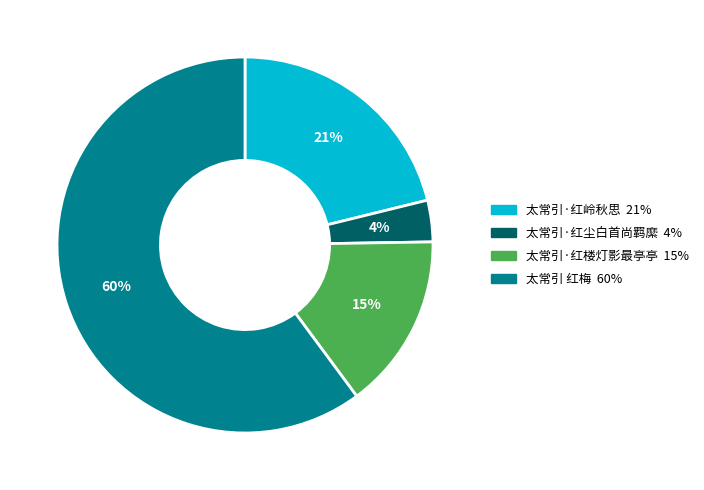

To the nearest percent, what percentage of the pie is 太常引·红岭秋思?

21%